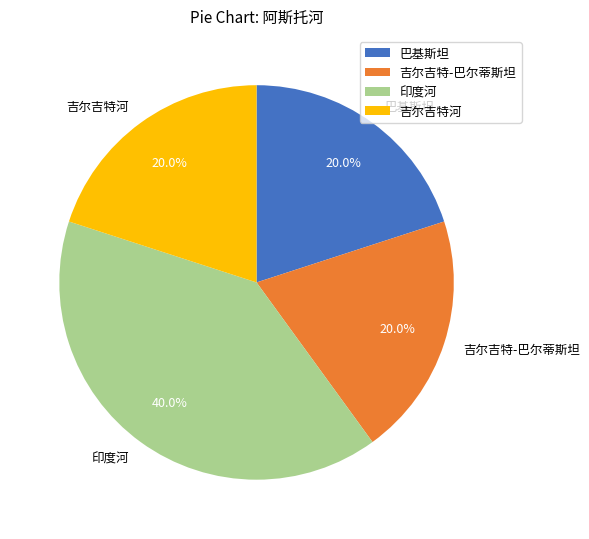

Is it true that 吉尔吉特河 is 20% of the pie?

True